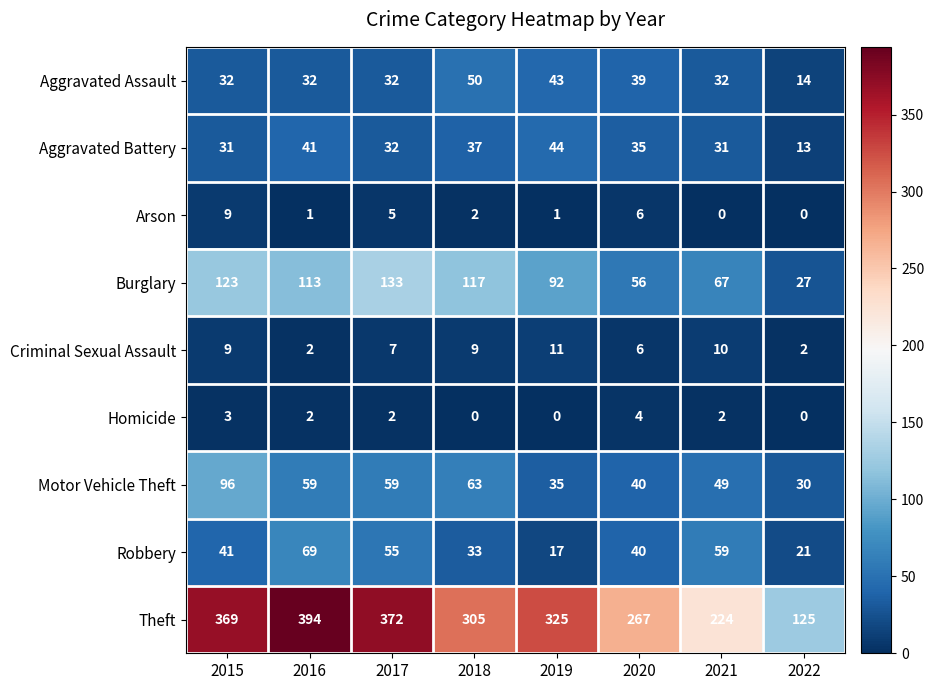

How many categories are shown in the chart?

8